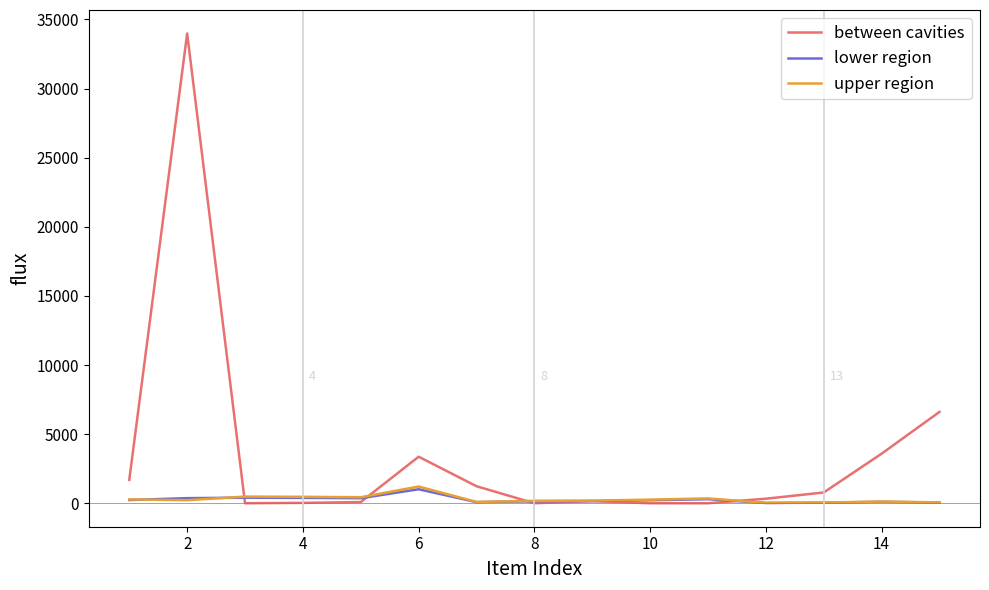

What is the highest value of the lower region series?

1011.4